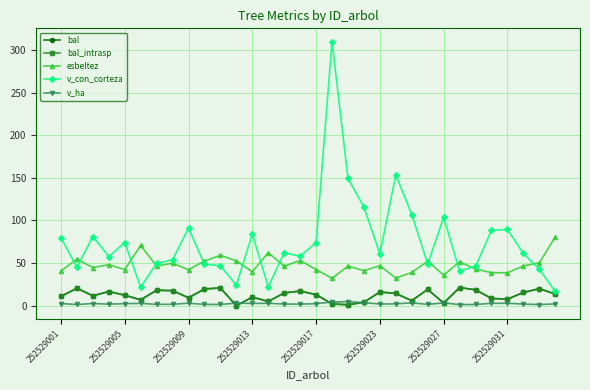

Is this an area chart (filled region under the line)?

No